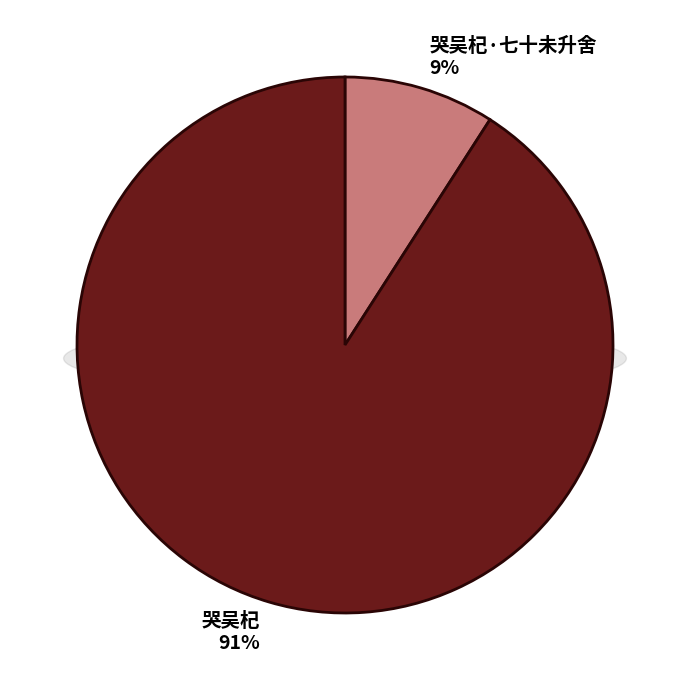

To the nearest percent, what portion does 哭吴杞·七十未升舍 represent?

9%